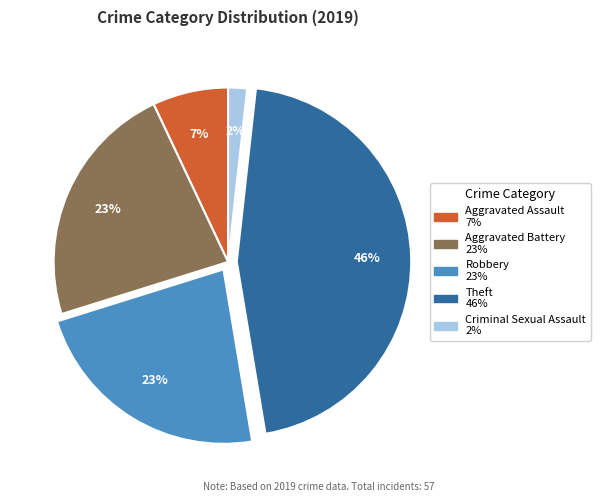

Count the number of slices in the pie.

5